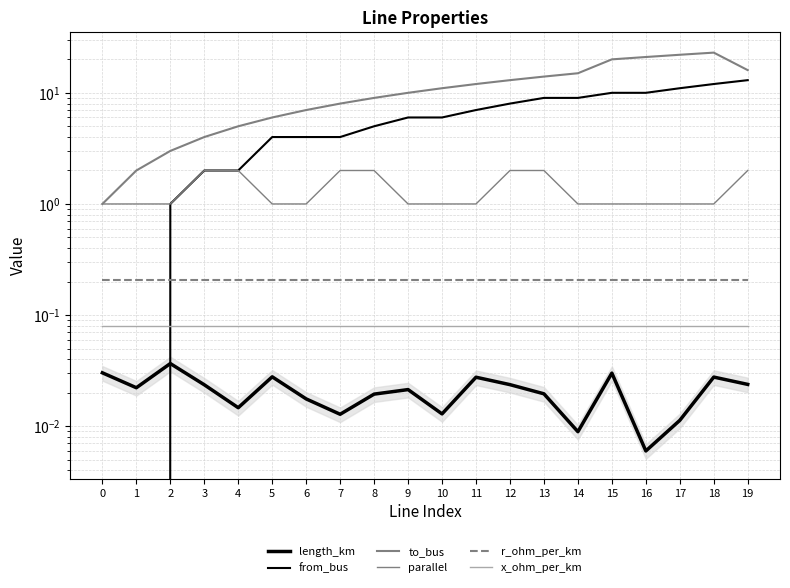

Which series has the largest total across all categories?

to_bus